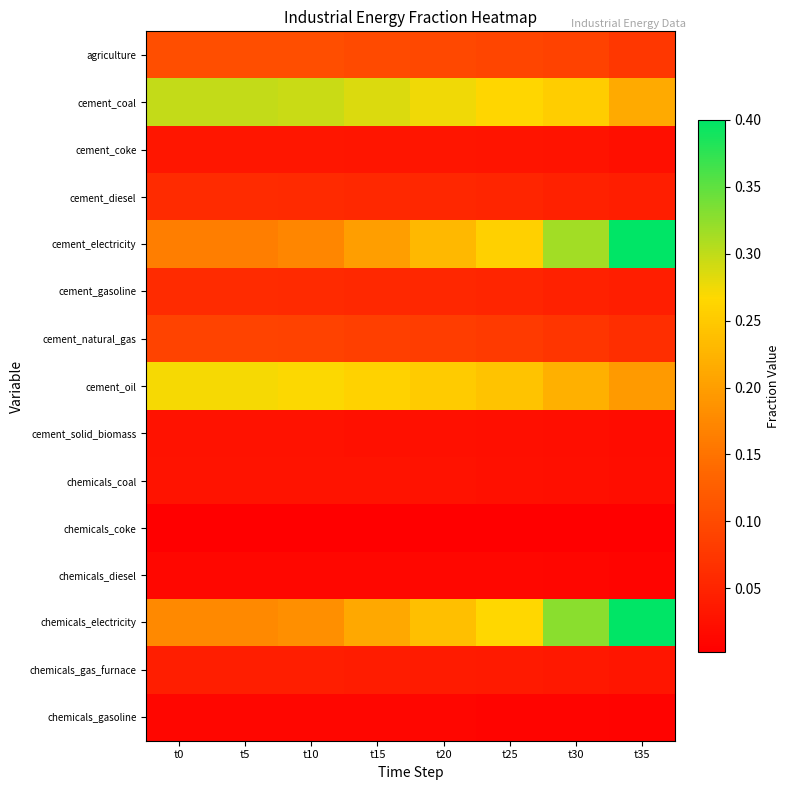

Which series has the largest range (max minus min)?

cement_electricity